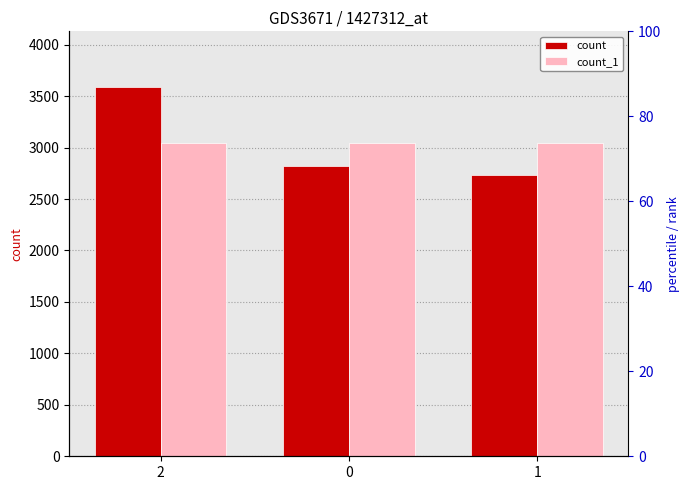

What is the label of the 1st bar from the left?

2